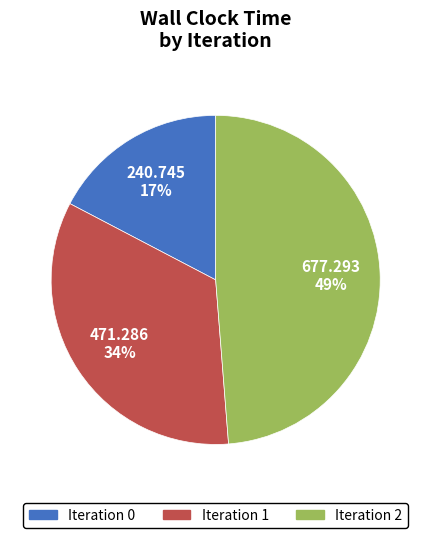

Is there a majority slice in this chart?

No